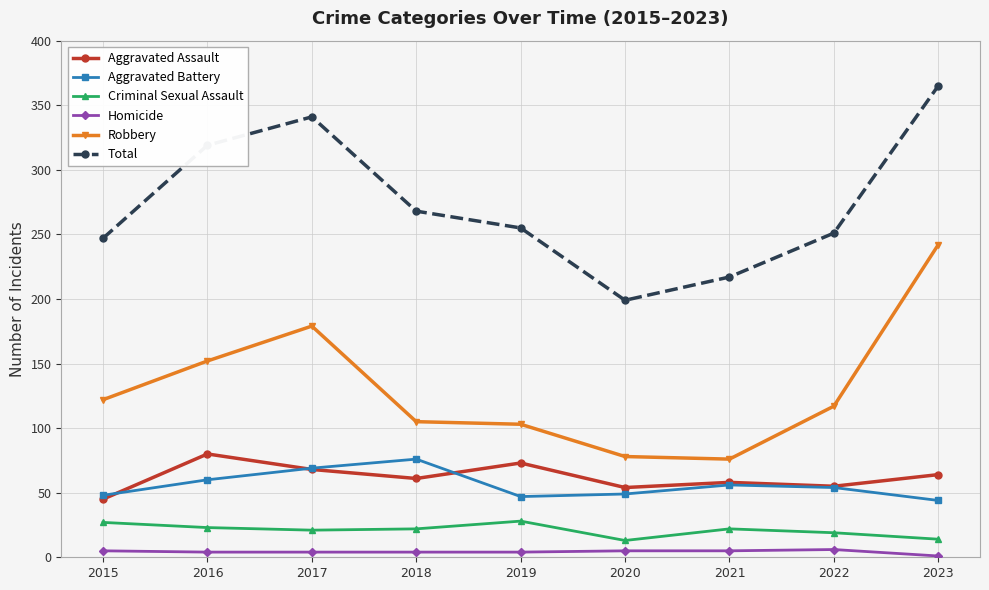

Which series has the largest total across all categories?

Total